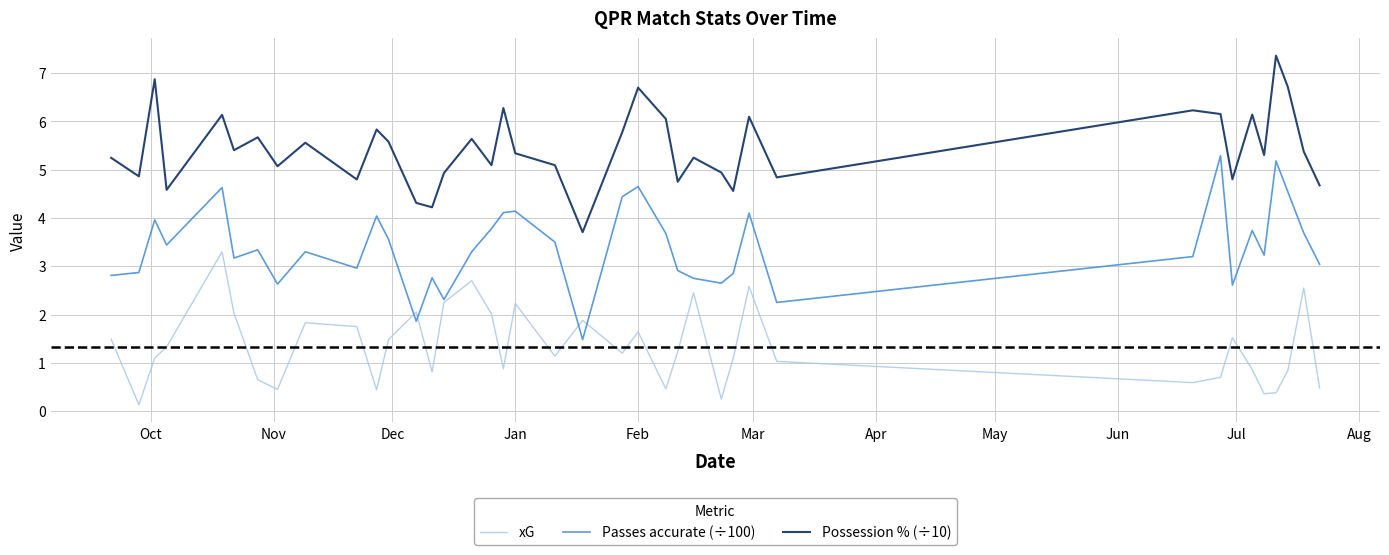

Rank the series by their maximum value, from highest to lowest.

Possession % (÷10), Passes accurate (÷100), xG